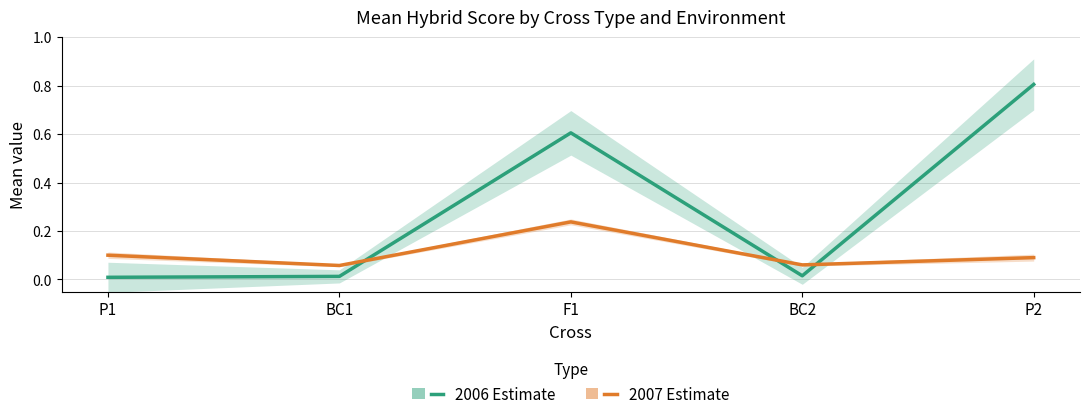

Is it true that 2006 Estimate equals 0.0 at BC1?

False